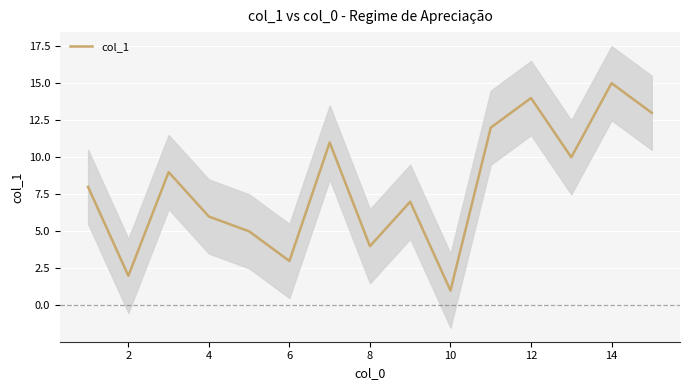

Reading left to right, transcribe all the data shown in this chart.

8	2	9	6	5	3	11	4	7	1	12	14	10	15	13